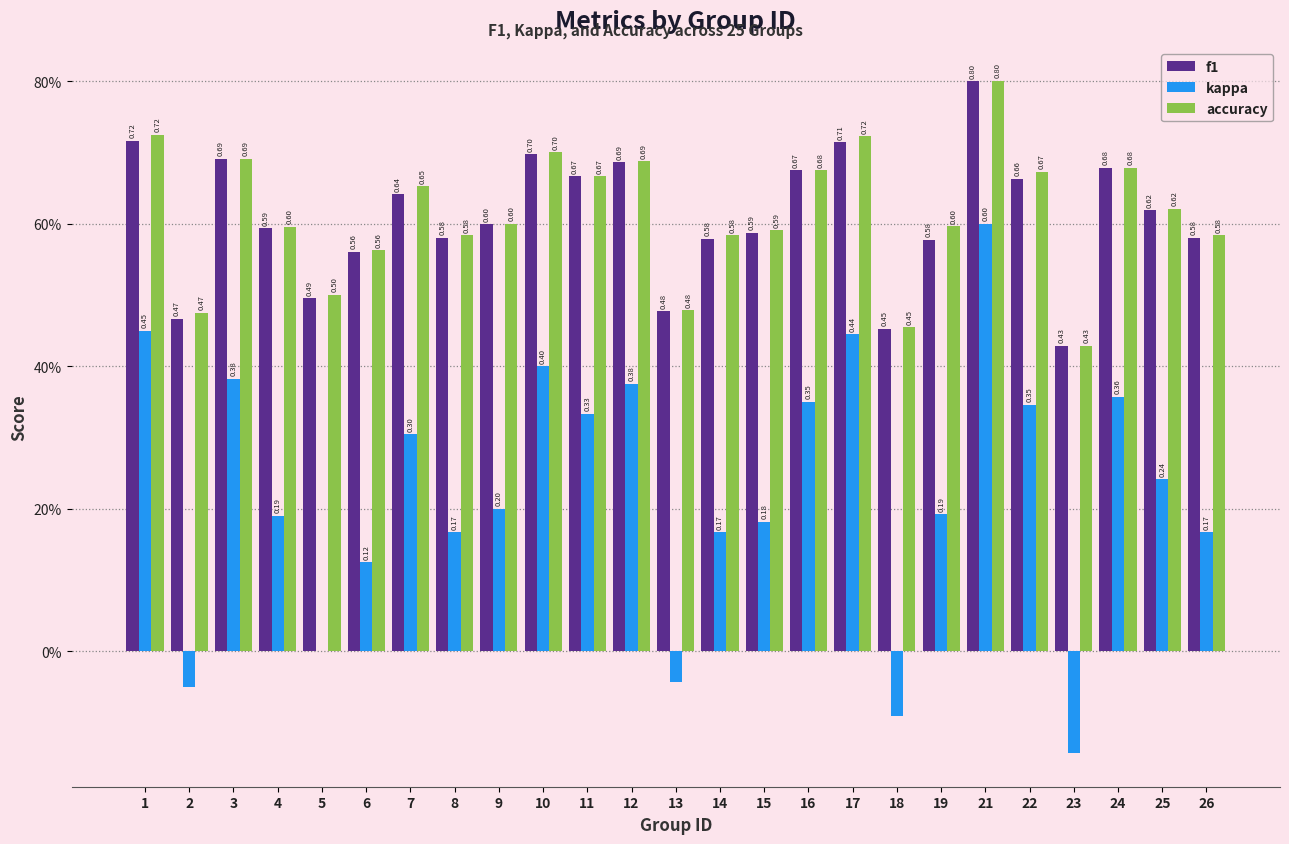

Which series has the largest range (max minus min)?

kappa